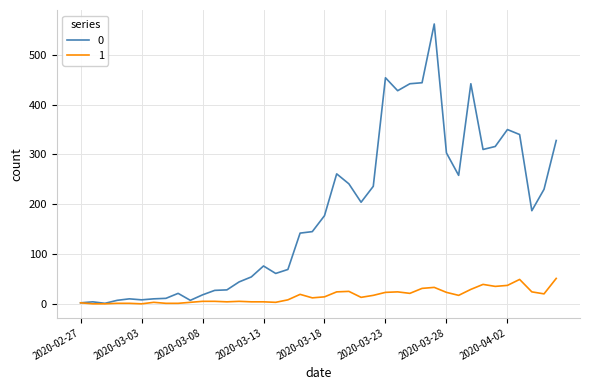

List the series in order of their overall mean, highest first.

0, 1